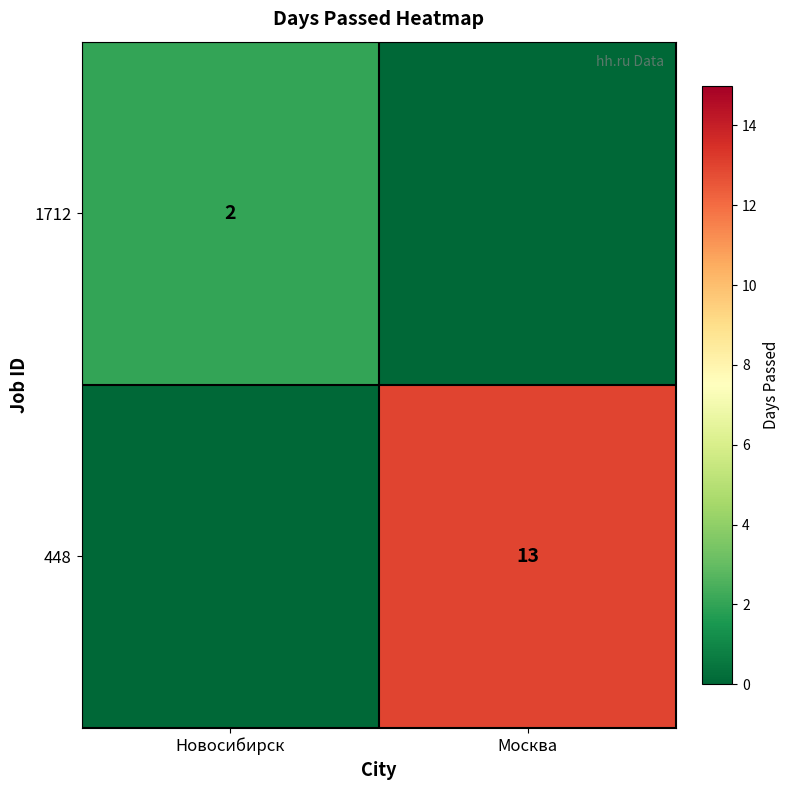

True or false: 1712 has a value of 2 at Новосибирск.

True